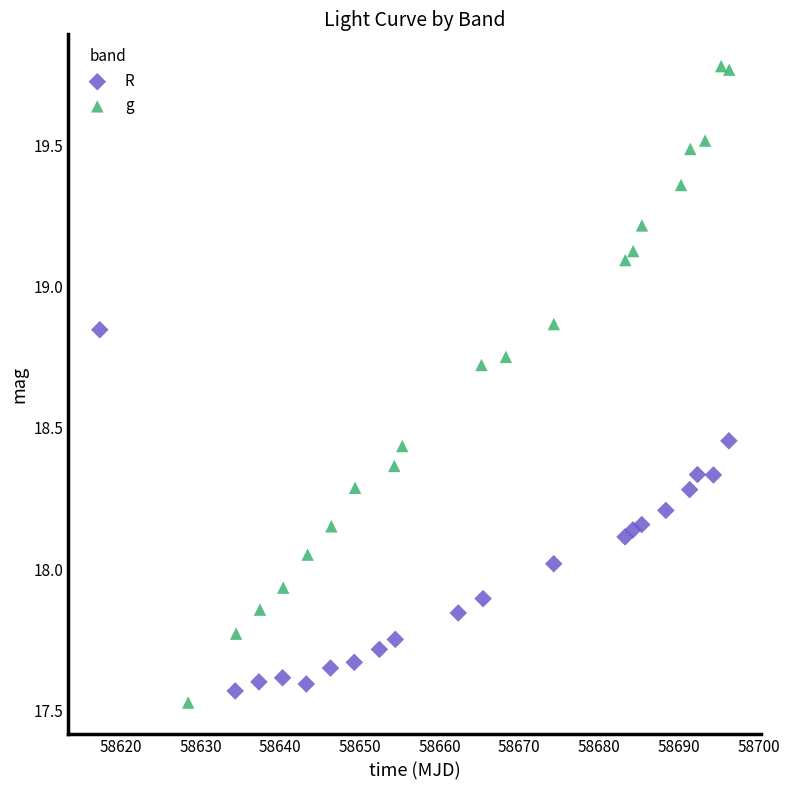

Which series reaches the maximum Y coordinate?

g